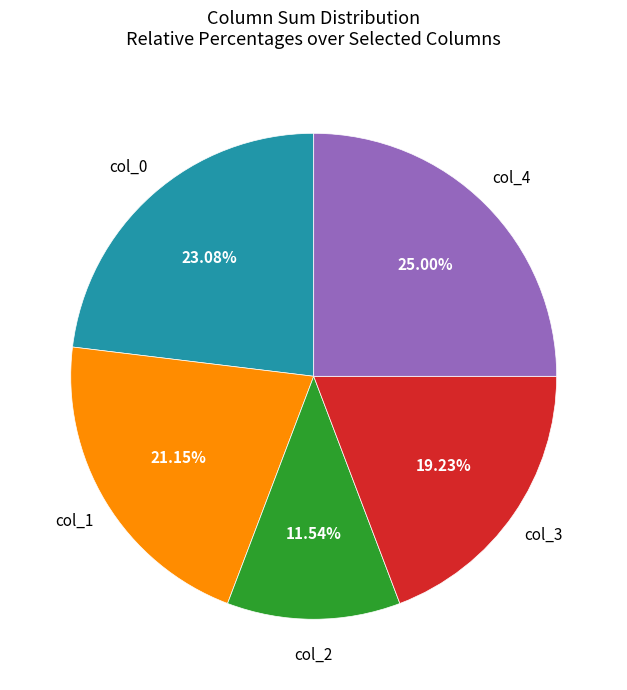

Does any single category account for the majority?

No